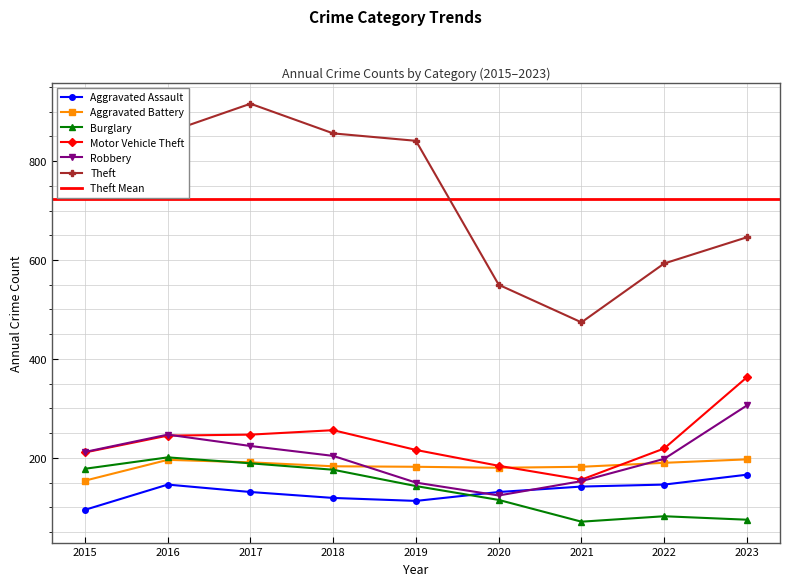

Which series has the largest total across all categories?

Theft